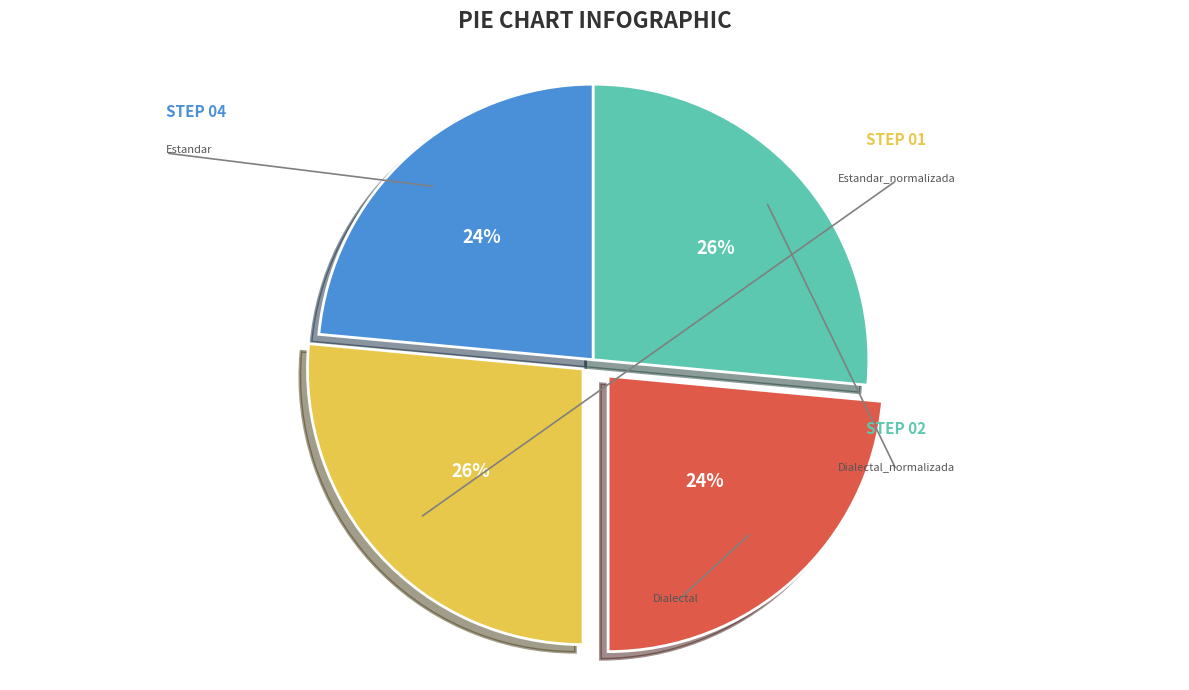

Rank the categories by value from lowest to highest.

Estandar, Dialectal, Estandar_normalizada, Dialectal_normalizada